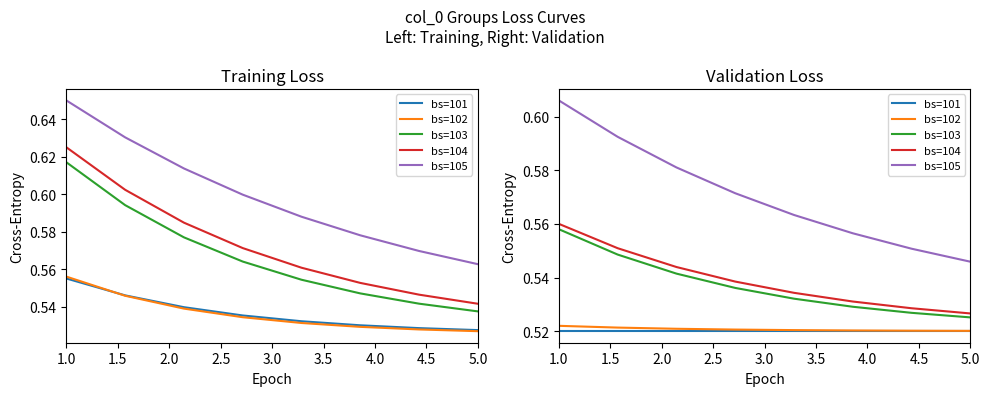

Which series has the largest range (max minus min)?

bs=105